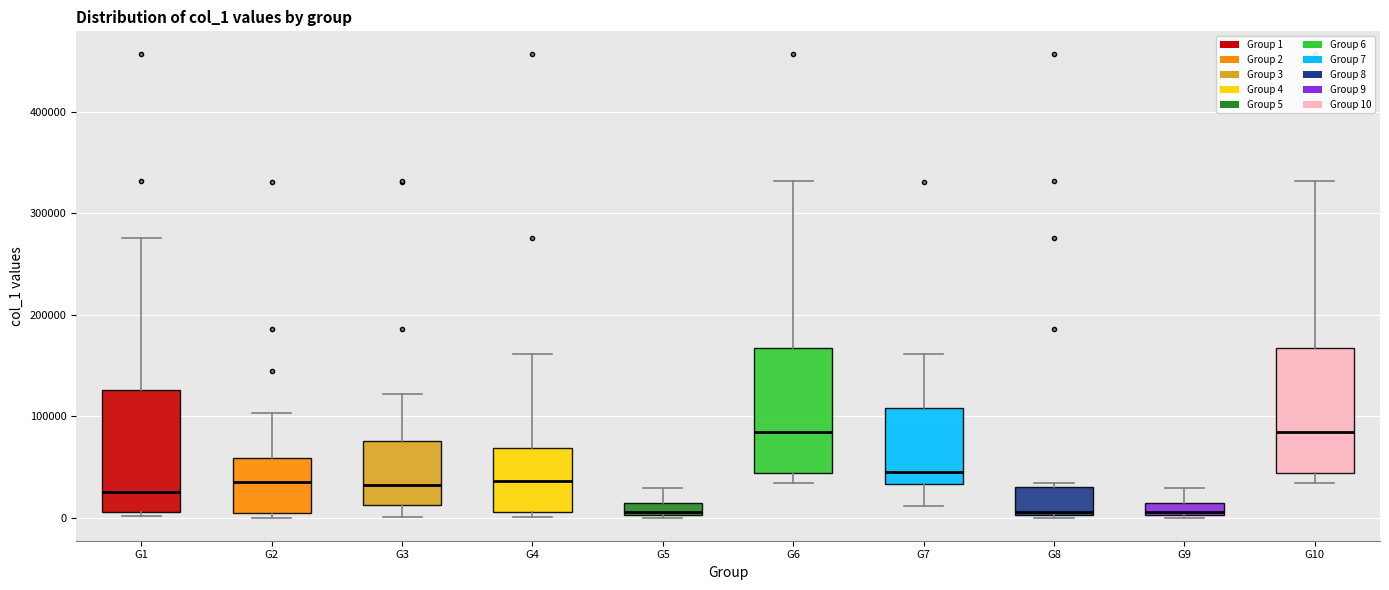

Where is the lower edge of the box for G10 on the y-axis? The values are not printed on the chart, so give them approximately, as read against the axis.

40000